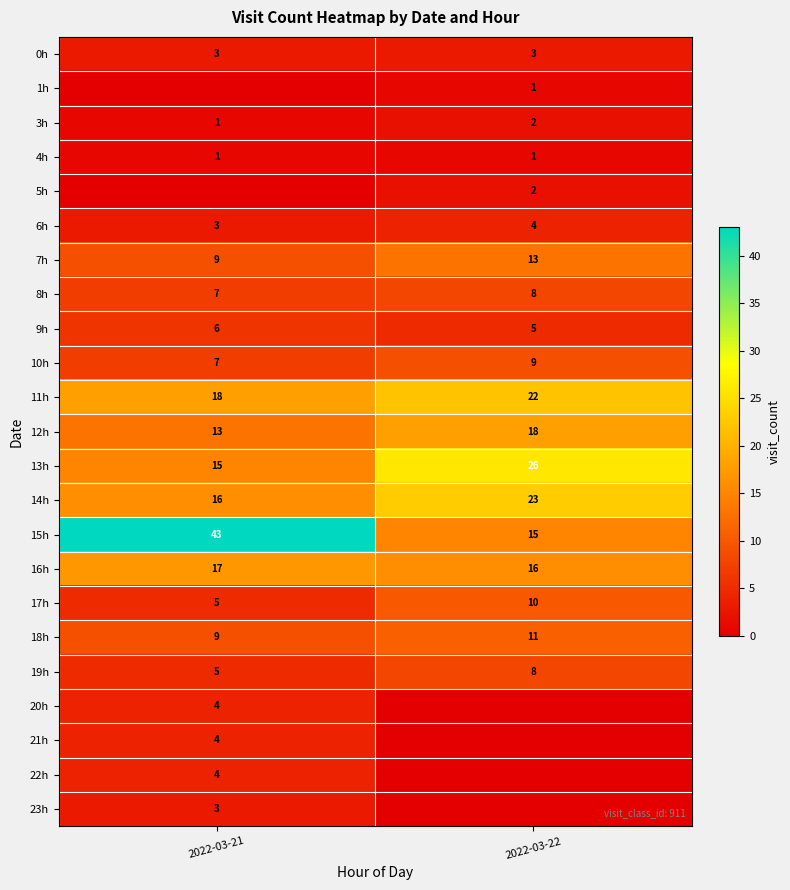

What is the approximate value of 11h at 2022-03-21?

18